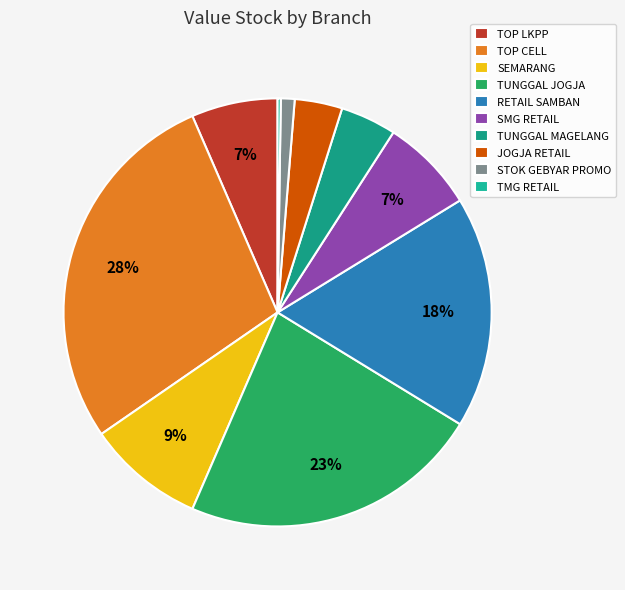

Which has a higher value, TMG RETAIL or RETAIL SAMBAN?

RETAIL SAMBAN